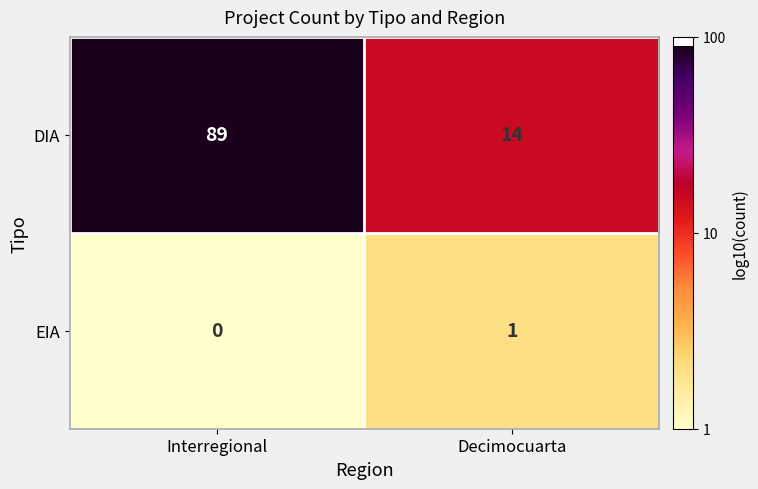

List the series in order of their overall mean, highest first.

DIA, EIA